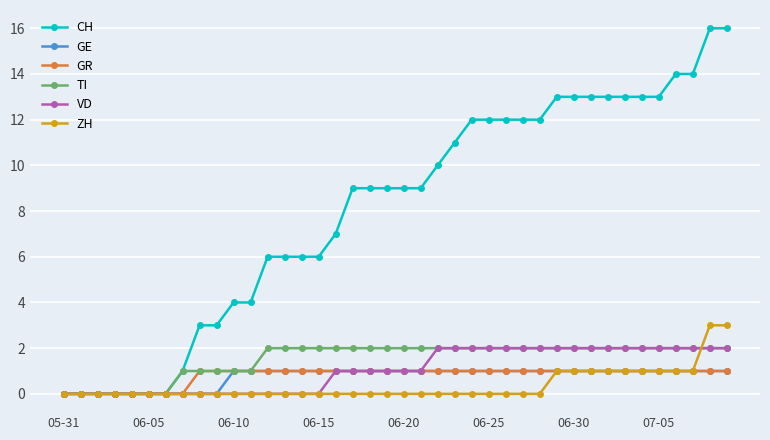

Is this an area chart (filled region under the line)?

No